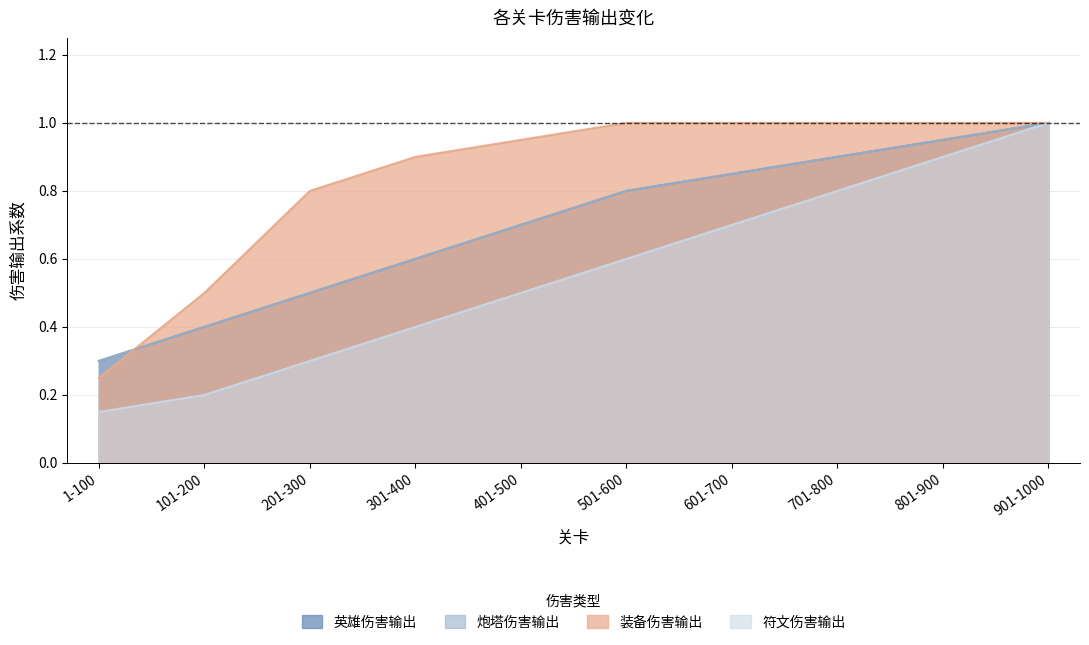

Reading left to right, extract all data points from this chart.

英雄伤害输出: 1-100=0.3	101-200=0.4	201-300=0.5	301-400=0.6	401-500=0.7	501-600=0.8	601-700=0.8	701-800=0.9	801-900=0.9	901-1000=1.0
炮塔伤害输出: 1-100=0.3	101-200=0.4	201-300=0.5	301-400=0.6	401-500=0.7	501-600=0.8	601-700=0.8	701-800=0.9	801-900=0.9	901-1000=1.0
装备伤害输出: 1-100=0.2	101-200=0.5	201-300=0.8	301-400=0.9	401-500=0.9	501-600=1.0	601-700=1.0	701-800=1.0	801-900=1.0	901-1000=1.0
符文伤害输出: 1-100=0.1	101-200=0.2	201-300=0.3	301-400=0.4	401-500=0.5	501-600=0.6	601-700=0.7	701-800=0.8	801-900=0.9	901-1000=1.0